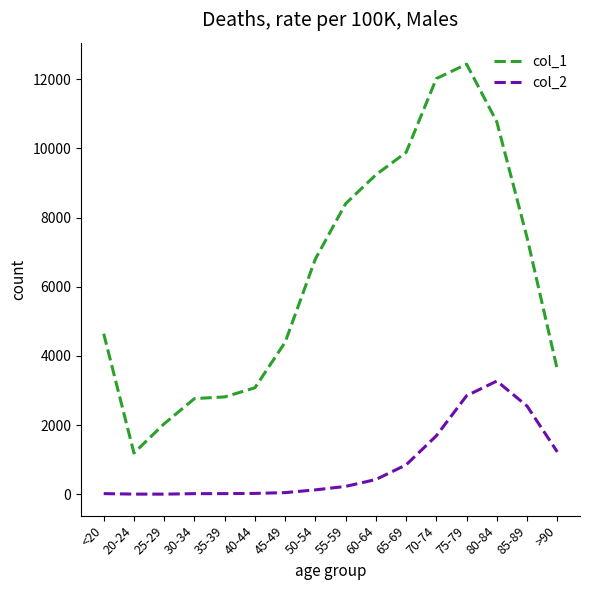

True or false: col_1 and col_2 intersect in this chart.

False